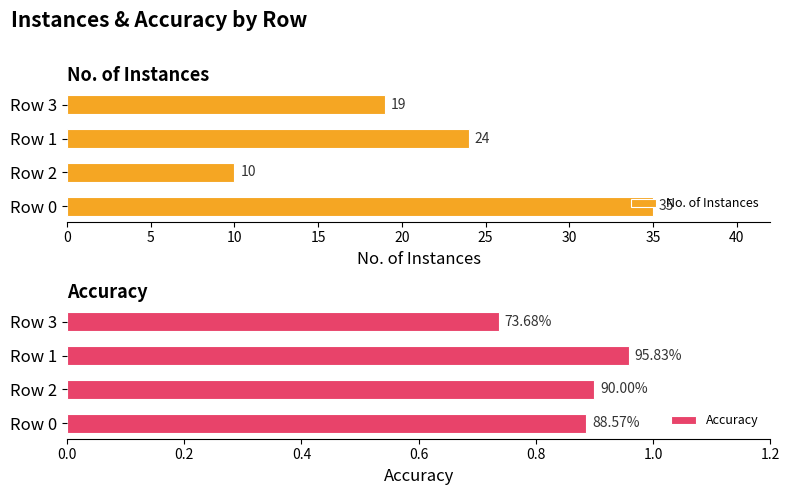

True or false: No. of Instances has a value of 32 at Row 3.

False